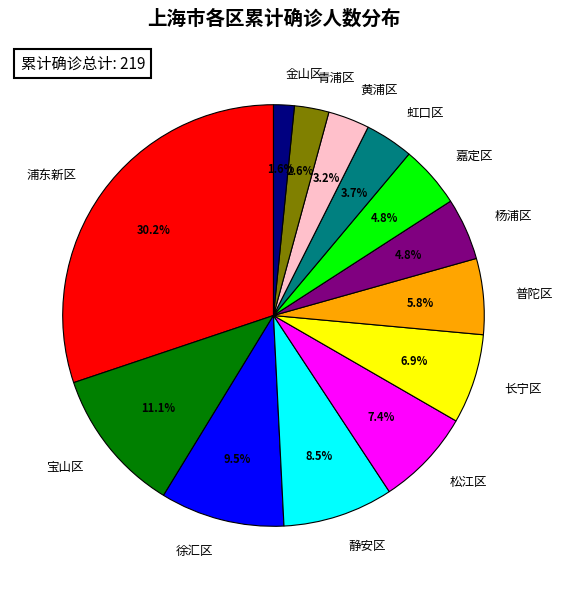

To the nearest percent, what percentage of the pie is 青浦区?

3%